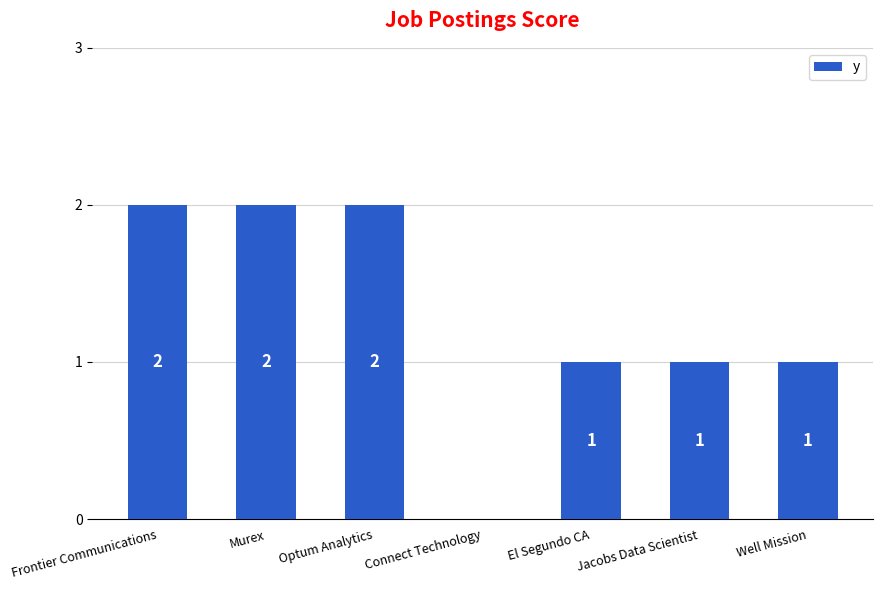

Between Connect Technology and Frontier Communications, which is larger?

Frontier Communications